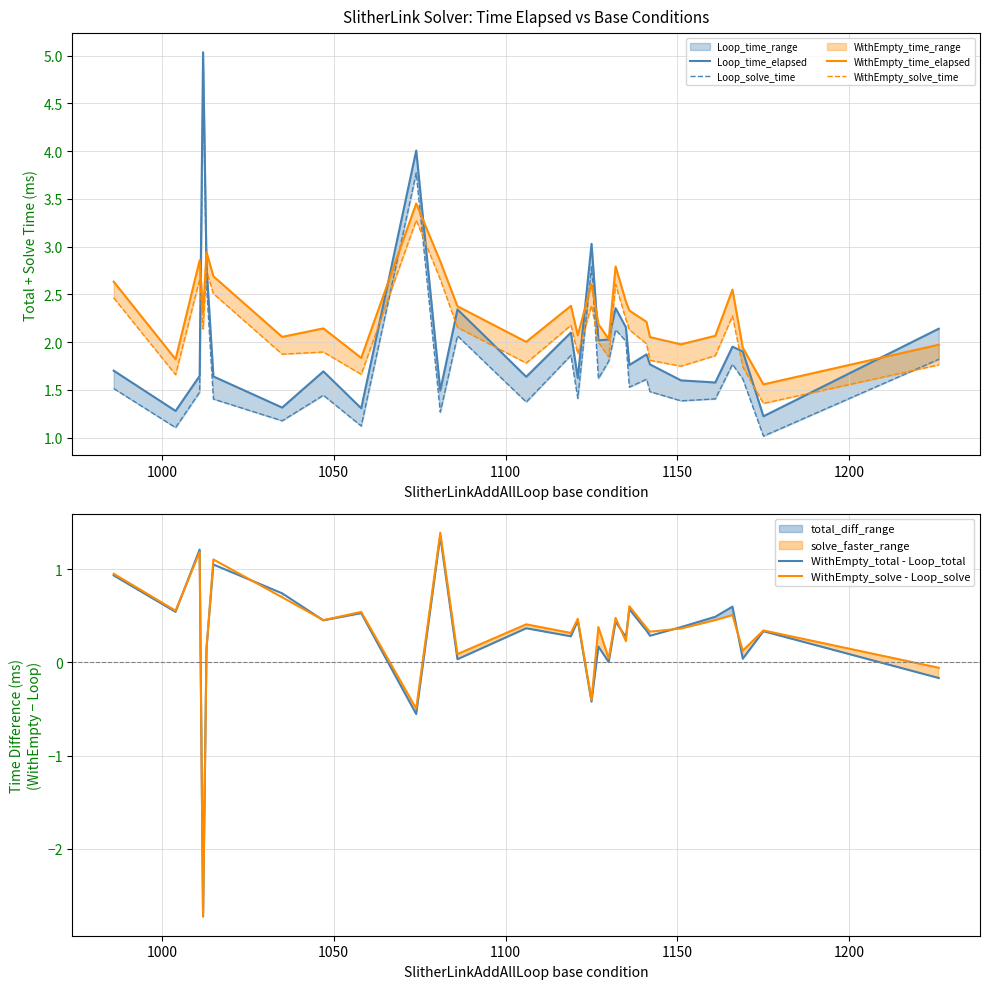

Which series has the largest total across all categories?

WithEmpty_time_elapsed